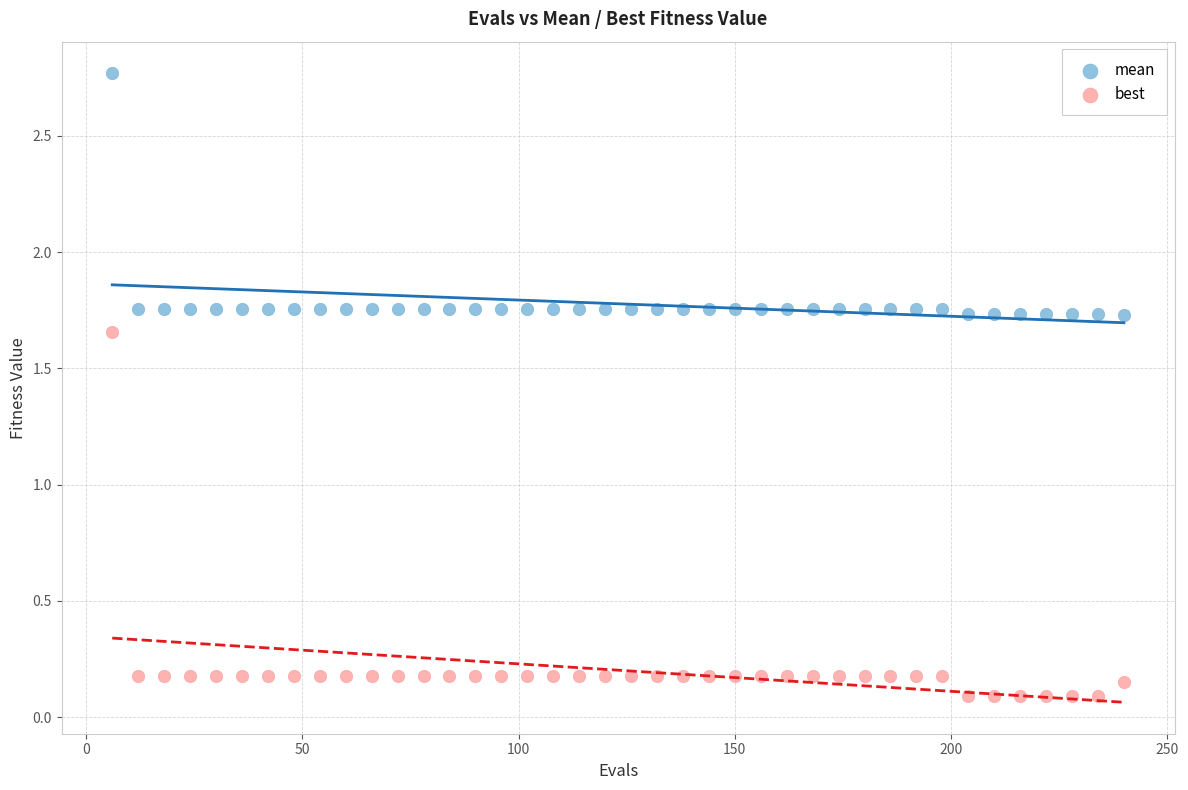

Which series has the widest spread of Y values?

best